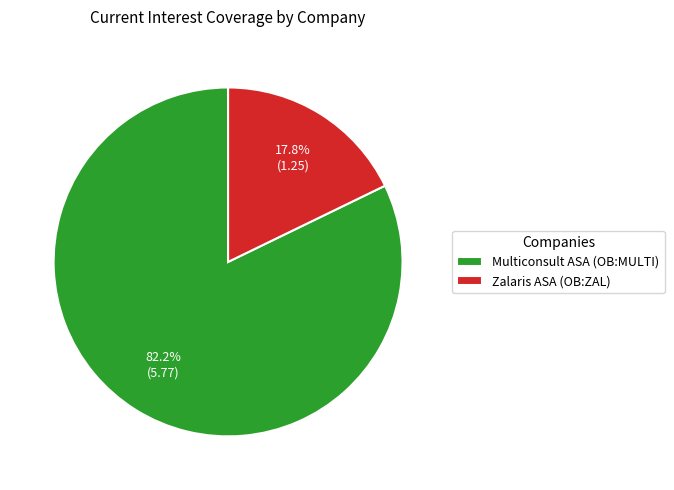

To the nearest percent, what is the average slice percentage?

50%